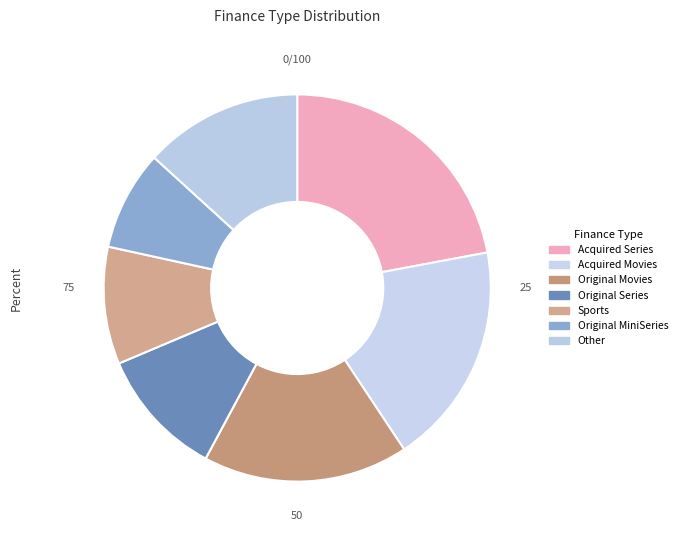

What is the smallest slice in the pie chart?

Original MiniSeries